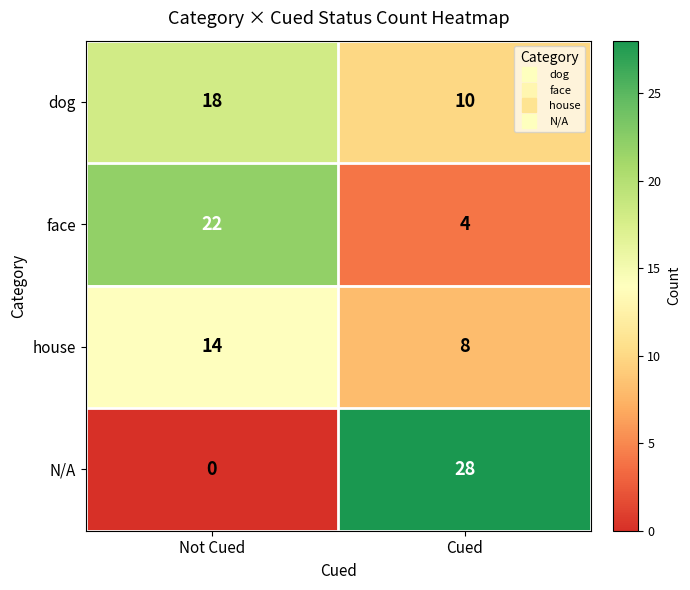

Which series changed the most between Not Cued and Cued?

N/A